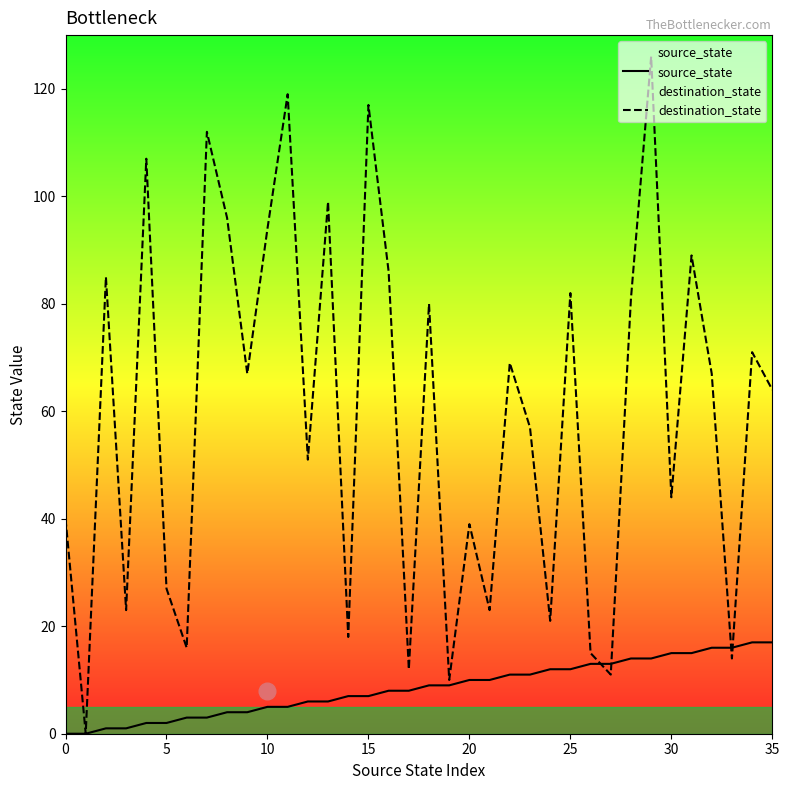

What is the difference between the highest and lowest values at 35?

47